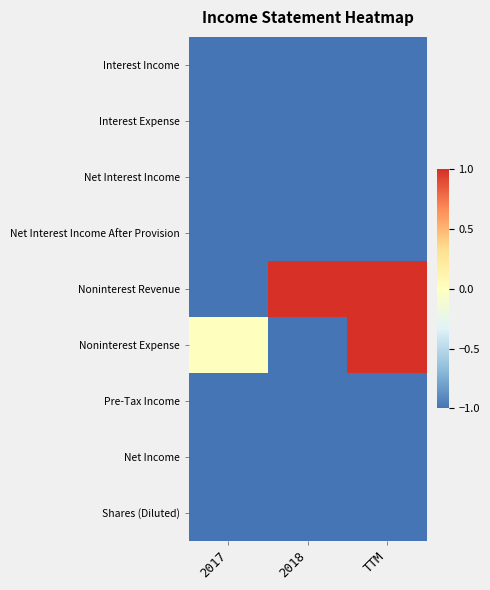

Between 2017 and TTM, which series saw the biggest shift?

Noninterest Revenue